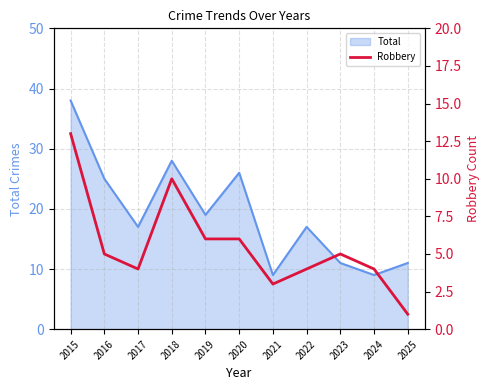

What is the change in value from 2017 to 2019?

+2